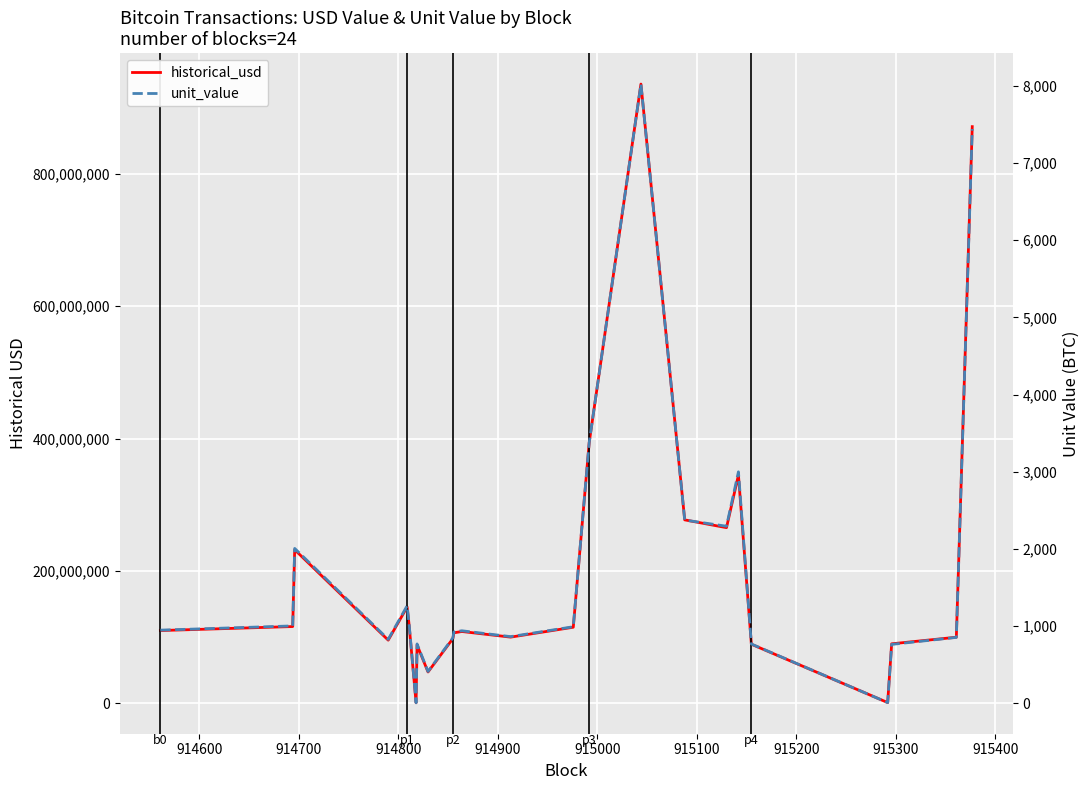

How many lines are shown in the chart?

2